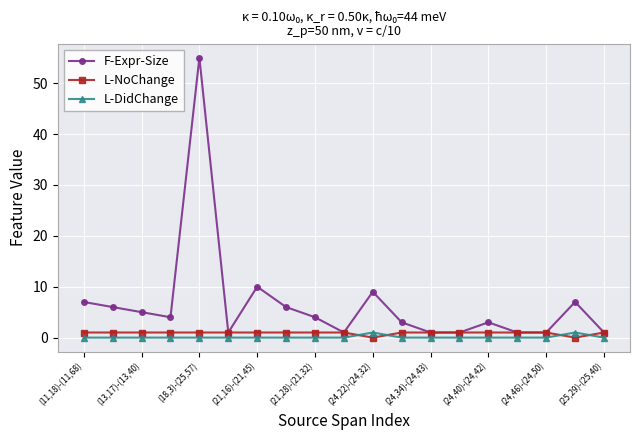

True or false: L-DidChange has more than 0 points higher than both neighbors.

True